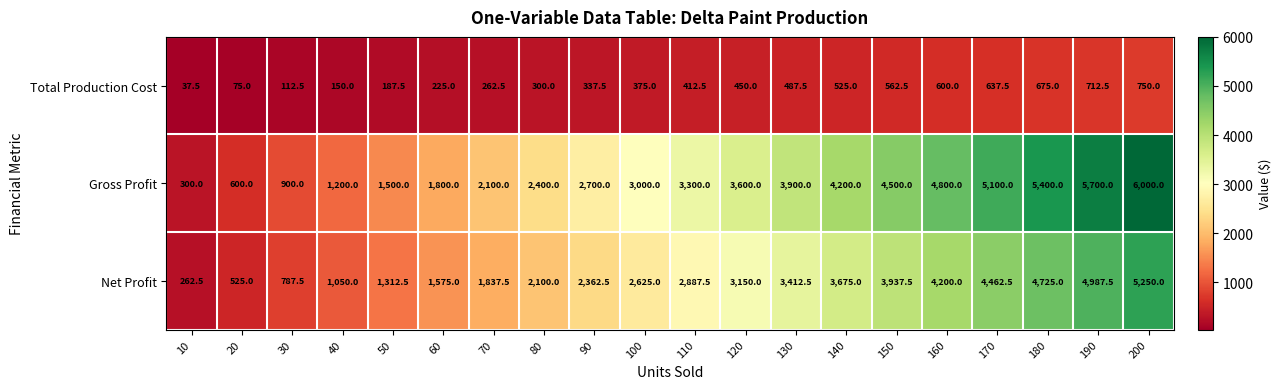

The value of Total Production Cost at 10 is 37.5. True or false?

True